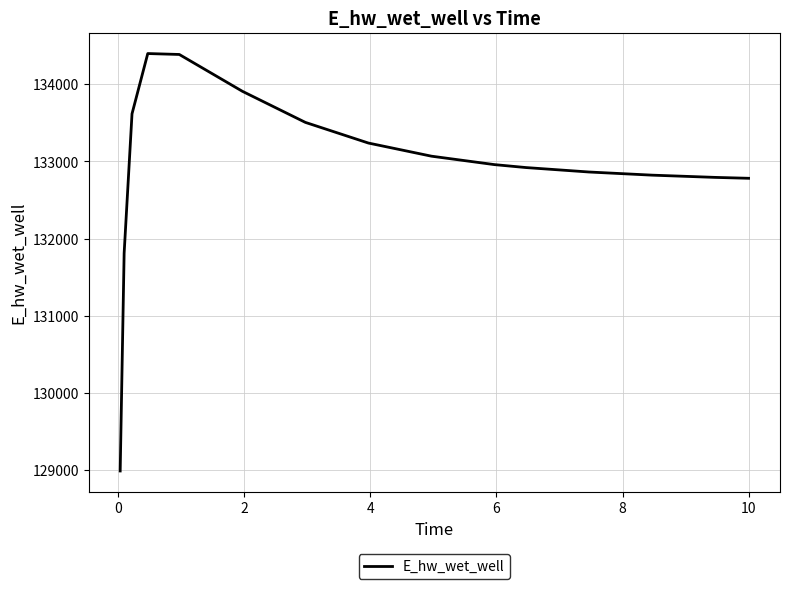

Does the chart display data point markers on the line(s)?

No